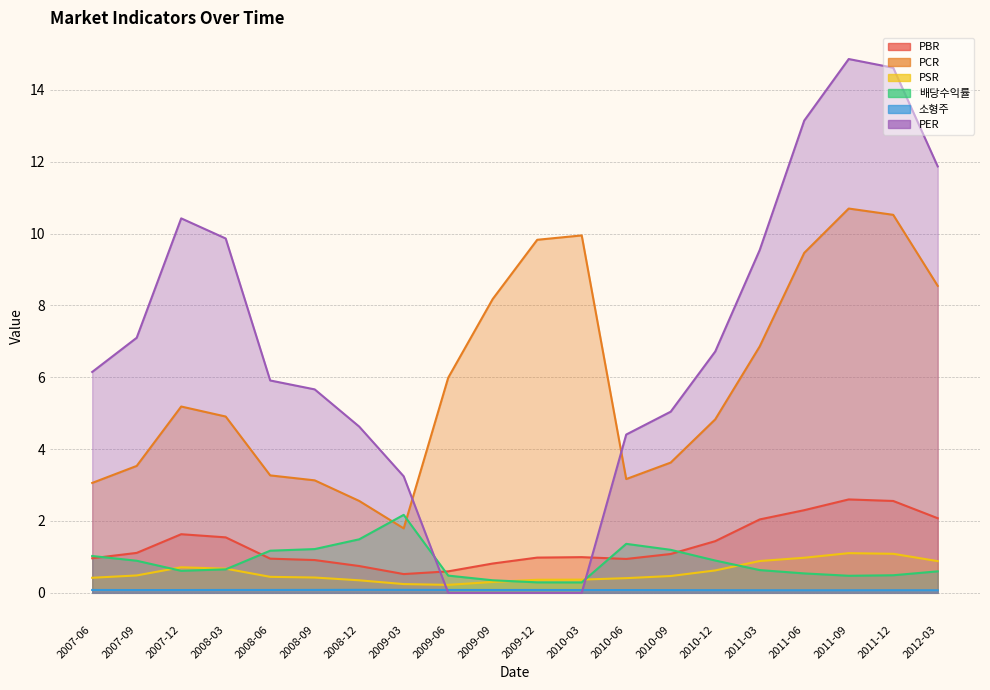

Reading left to right, list all the values displayed in this chart.

PBR: 2007-06=1.0	2007-09=1.1	2007-12=1.6	2008-03=1.5	2008-06=1.0	2008-09=0.9	2008-12=0.7	2009-03=0.5	2009-06=0.6	2009-09=0.8	2009-12=1.0	2010-03=1.0	2010-06=0.9	2010-09=1.1	2010-12=1.4	2011-03=2.0	2011-06=2.3	2011-09=2.6	2011-12=2.6	2012-03=2.1
PCR: 2007-06=3.1	2007-09=3.5	2007-12=5.2	2008-03=4.9	2008-06=3.3	2008-09=3.1	2008-12=2.6	2009-03=1.8	2009-06=6.0	2009-09=8.2	2009-12=9.8	2010-03=10.0	2010-06=3.2	2010-09=3.6	2010-12=4.8	2011-03=6.9	2011-06=9.5	2011-09=10.7	2011-12=10.5	2012-03=8.5
PSR: 2007-06=0.4	2007-09=0.5	2007-12=0.7	2008-03=0.7	2008-06=0.4	2008-09=0.4	2008-12=0.3	2009-03=0.2	2009-06=0.2	2009-09=0.3	2009-12=0.4	2010-03=0.4	2010-06=0.4	2010-09=0.5	2010-12=0.6	2011-03=0.9	2011-06=1.0	2011-09=1.1	2011-12=1.1	2012-03=0.9
배당수익률: 2007-06=1.0	2007-09=0.9	2007-12=0.6	2008-03=0.7	2008-06=1.2	2008-09=1.2	2008-12=1.5	2009-03=2.2	2009-06=0.5	2009-09=0.3	2009-12=0.3	2010-03=0.3	2010-06=1.4	2010-09=1.2	2010-12=0.9	2011-03=0.6	2011-06=0.5	2011-09=0.5	2011-12=0.5	2012-03=0.6
소형주: 2007-06=0.1	2007-09=0.1	2007-12=0.1	2008-03=0.1	2008-06=0.1	2008-09=0.1	2008-12=0.1	2009-03=0.1	2009-06=0.1	2009-09=0.1	2009-12=0.1	2010-03=0.1	2010-06=0.1	2010-09=0.1	2010-12=0.1	2011-03=0.1	2011-06=0.1	2011-09=0.1	2011-12=0.1	2012-03=0.1
PER: 2007-06=6.1	2007-09=7.1	2007-12=10.4	2008-03=9.9	2008-06=5.9	2008-09=5.7	2008-12=4.6	2009-03=3.2	2009-06=0.0	2009-09=0.0	2009-12=0.0	2010-03=0.0	2010-06=4.4	2010-09=5.0	2010-12=6.7	2011-03=9.5	2011-06=13.1	2011-09=14.9	2011-12=14.6	2012-03=11.9